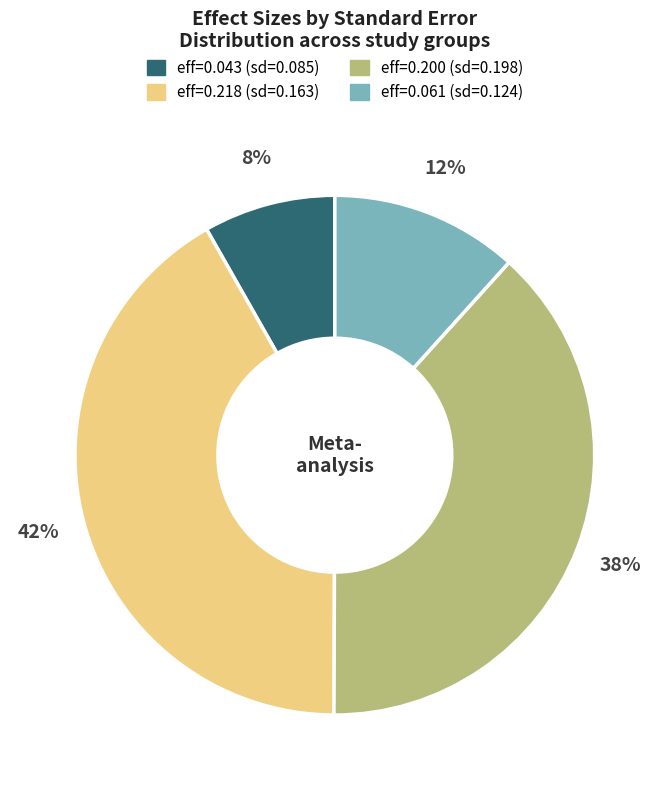

Between eff=0.218 (sd=0.163) and eff=0.061 (sd=0.124), which is larger?

eff=0.218 (sd=0.163)